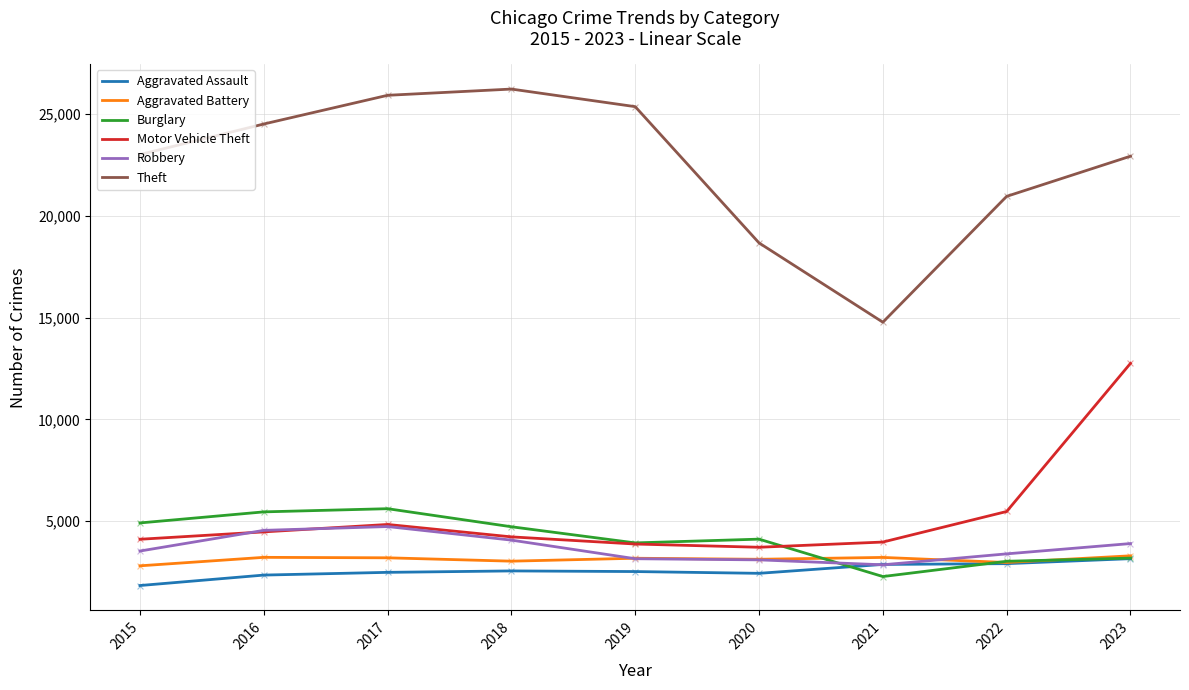

What are all the series names shown in the legend?

Aggravated Assault, Aggravated Battery, Burglary, Motor Vehicle Theft, Robbery, Theft